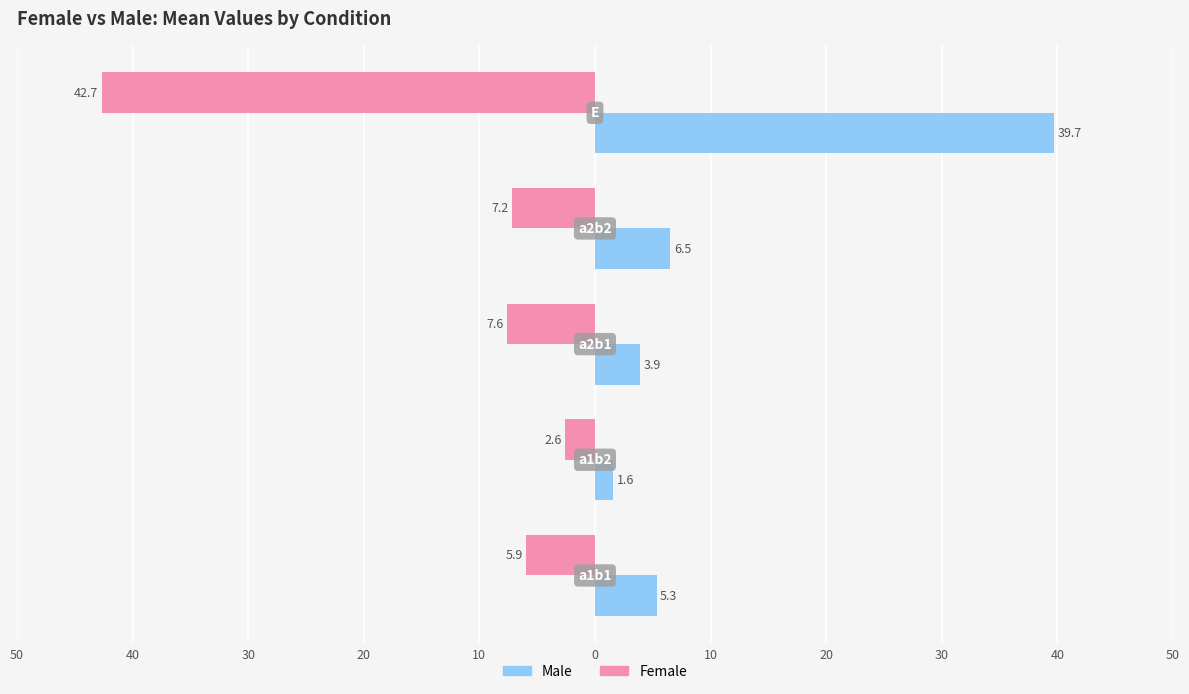

Reading right to left, transcribe all the data shown in this chart.

Female: -42.7	-7.2	-7.6	-2.6	-5.9
Male: 39.7	6.5	3.9	1.6	5.3